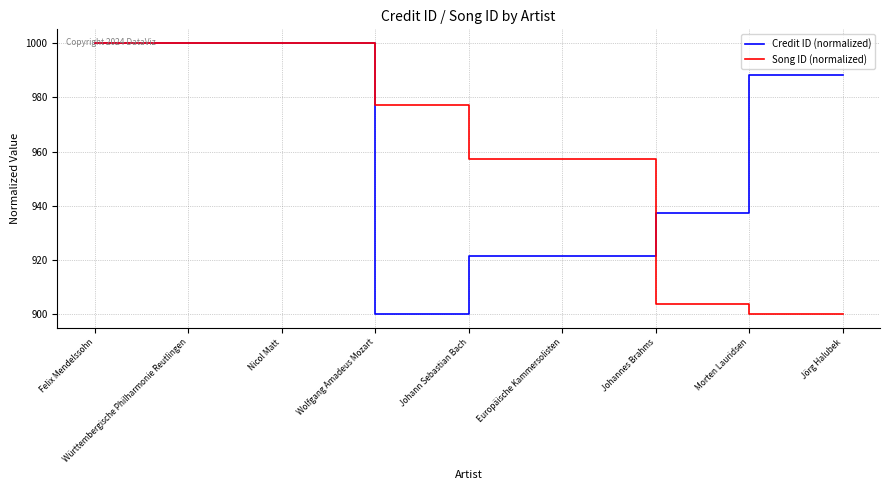

Between Württembergische Philharmonie Reutlingen and Johann Sebastian Bach, which series saw the biggest shift?

Credit ID (normalized)